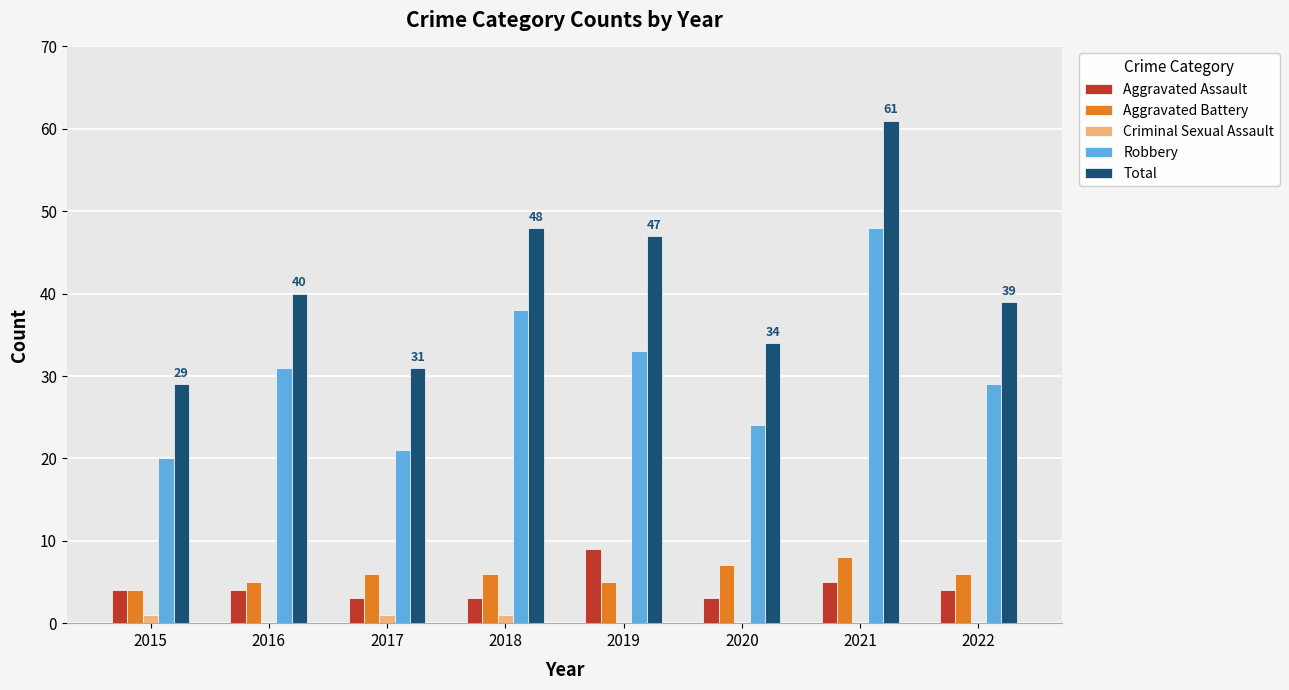

What value does the Aggravated Battery series have at 2019?

5